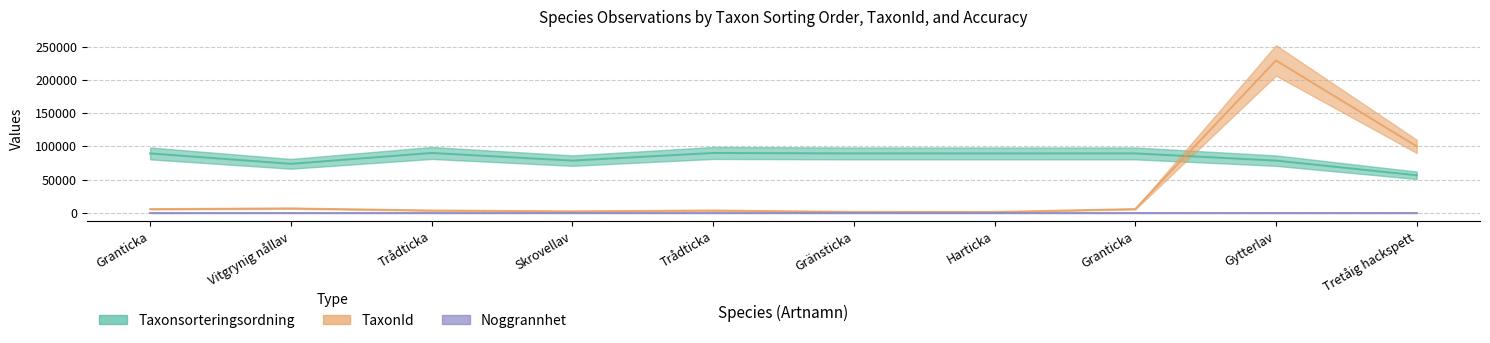

Reading right to left, transcribe all the data shown in this chart.

Taxonsorteringsordning: 56395	78533	89410	89388	89406	90074	78570	90074	73693	89410
TaxonId: 100109	229748	5432	1108	1204	3298	2081	3298	6440	5432